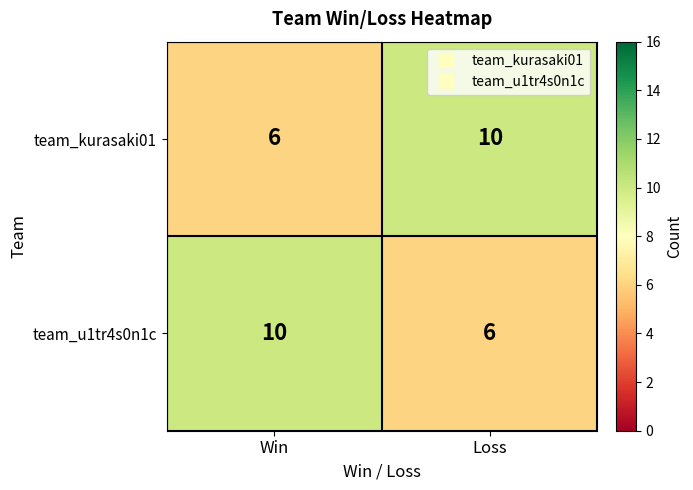

The value of team_kurasaki01 at Loss is 10. True or false?

True